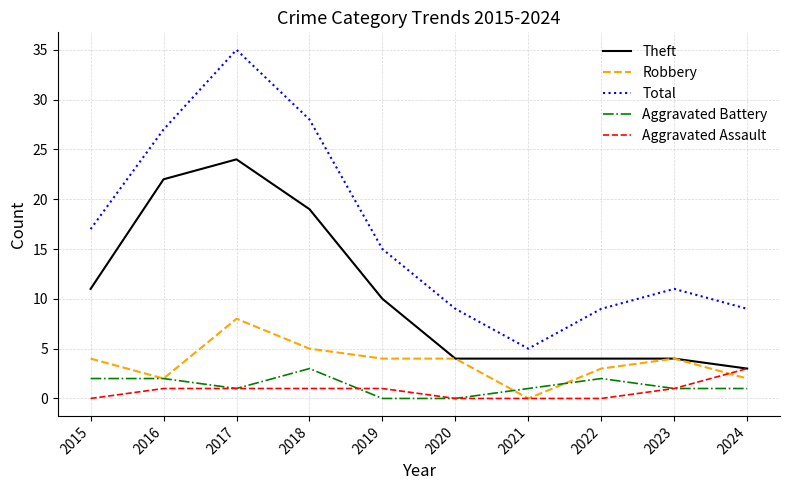

True or false: Total has a value of 6 at 2024.

False